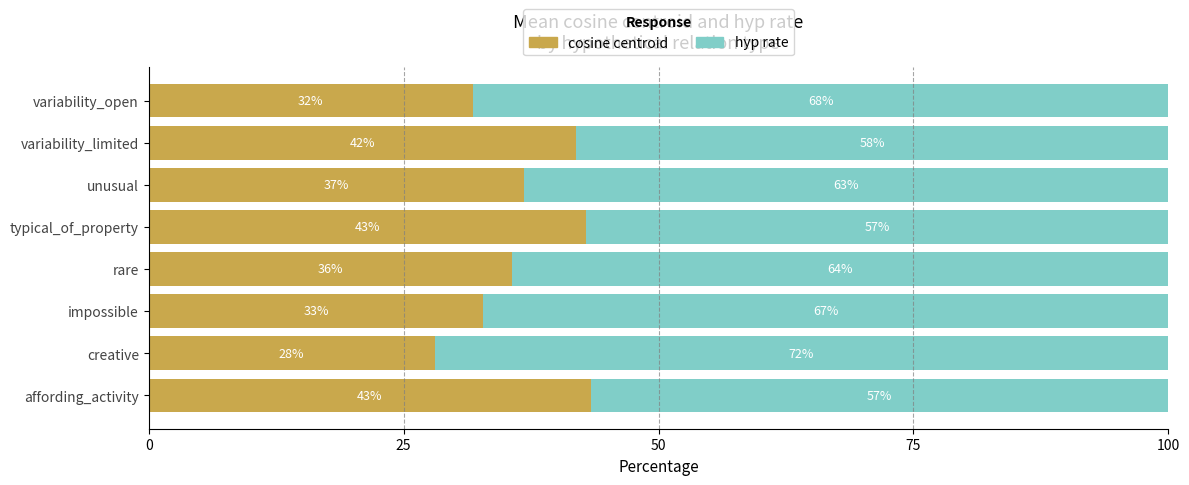

Which category has the lowest value in the cosine centroid series?

creative